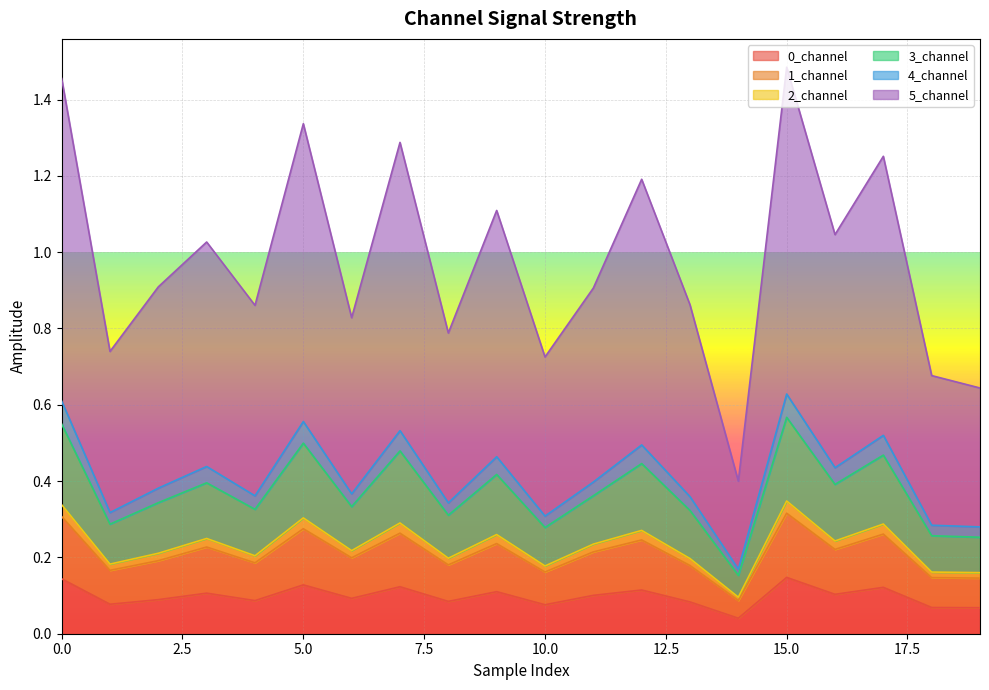

What is the difference between the second highest and second lowest values in the 0_channel series?

0.1